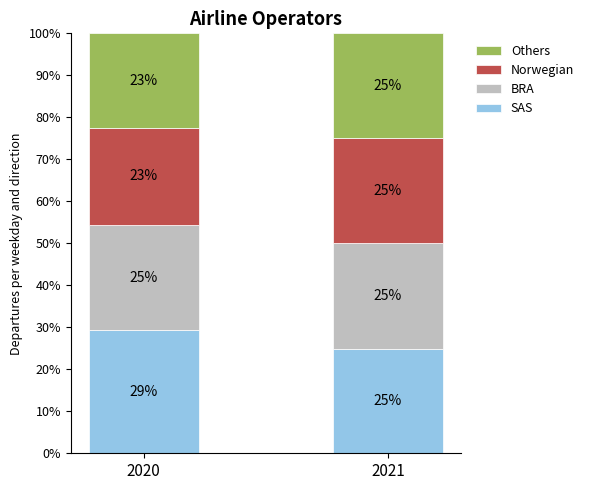

What is the total value across all series at 2021?

100.0